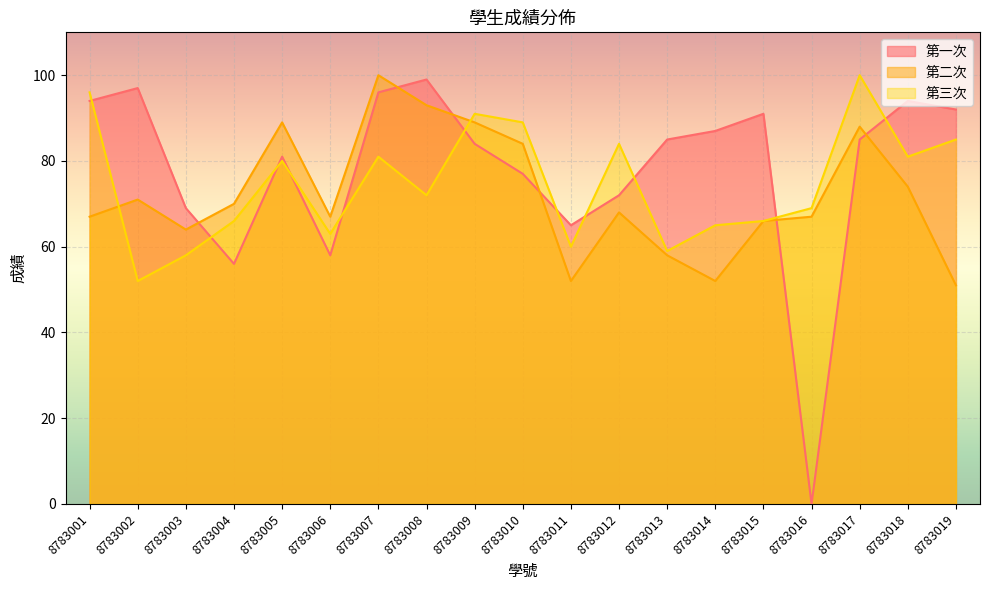

What is the value of the 第三次 point at the 11th from the left?

60